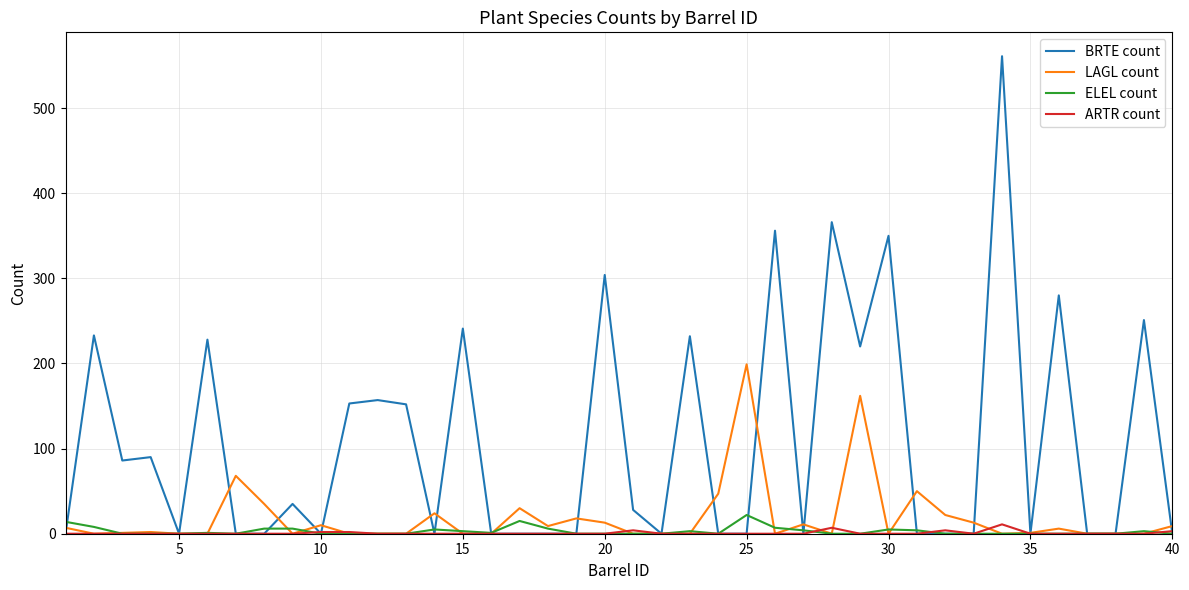

Which series has the widest spread of values?

BRTE count